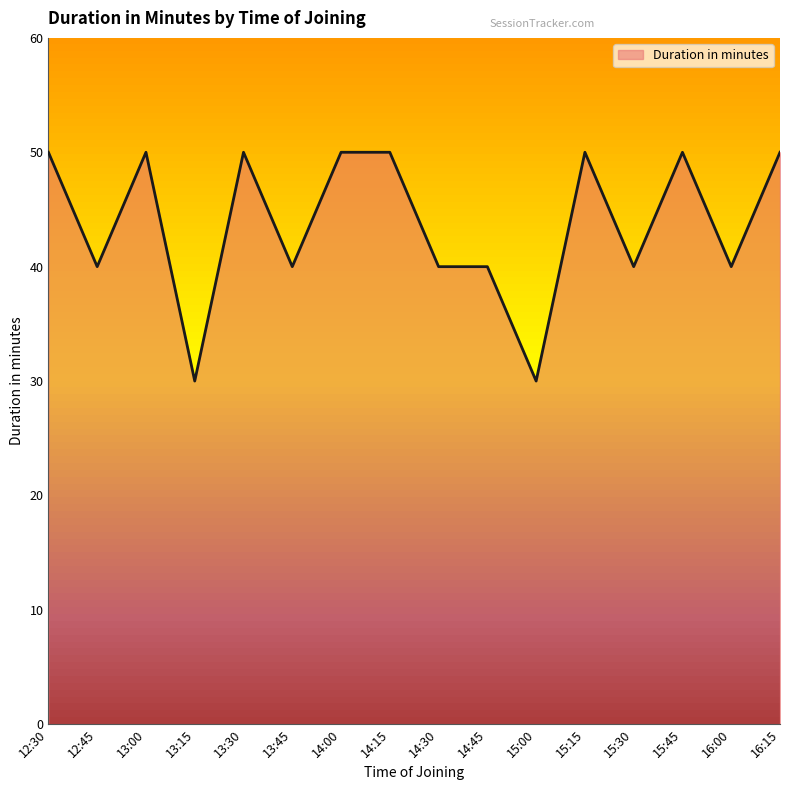

What position from the right is 15:45?

3